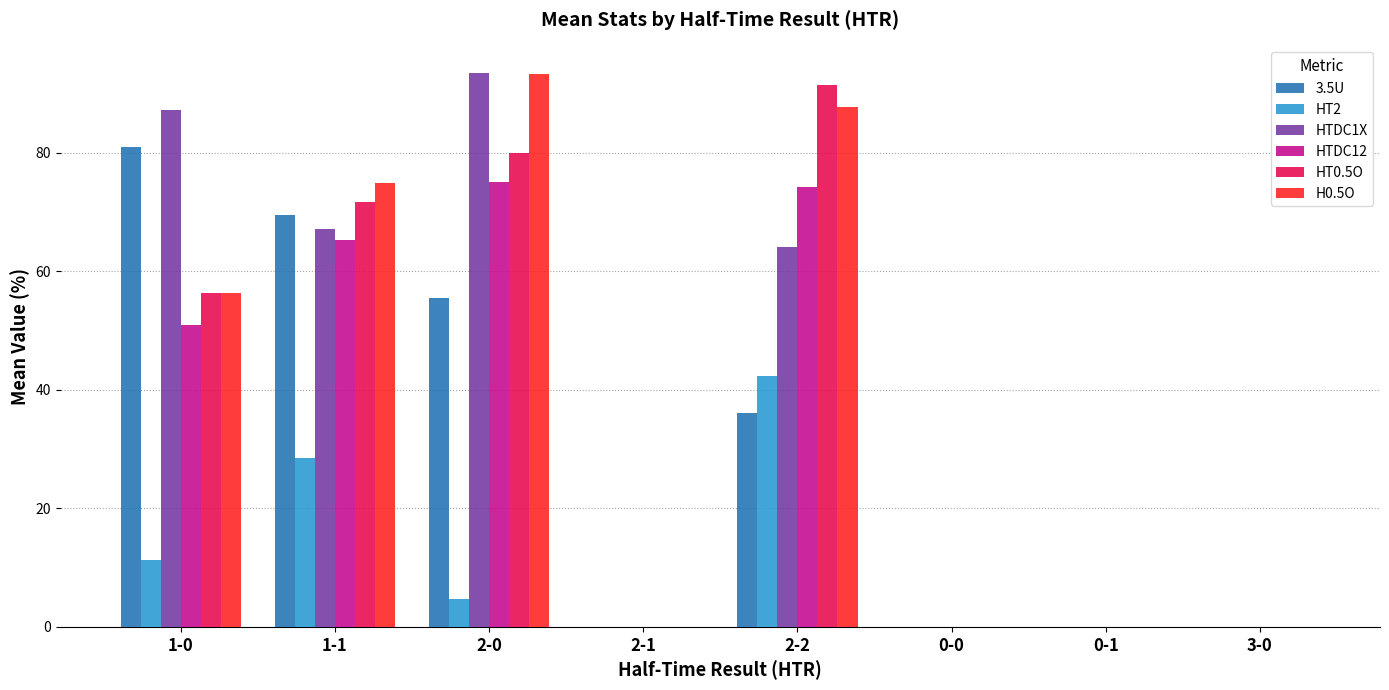

Reading right to left, transcribe all the data shown in this chart.

3.5U: 0.0	0.0	0.0	36.1	0.0	55.6	69.6	81.1
HT2: 0.0	0.0	0.0	42.3	0.0	4.7	28.6	11.3
HTDC1X: 0.0	0.0	0.0	64.2	0.0	93.5	67.1	87.3
HTDC12: 0.0	0.0	0.0	74.3	0.0	75.1	65.4	51.0
HT0.5O: 0.0	0.0	0.0	91.5	0.0	80.0	71.8	56.4
H0.5O: 0.0	0.0	0.0	87.8	0.0	93.4	74.9	56.4